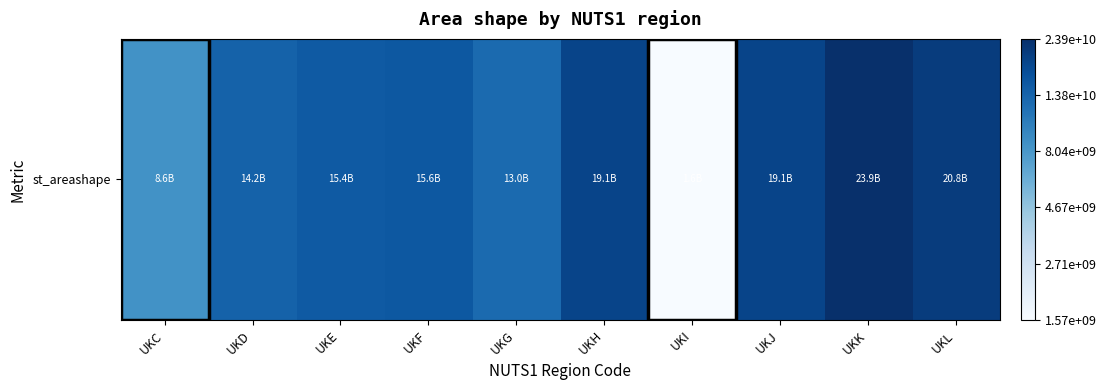

How many distinct data groups are displayed?

1